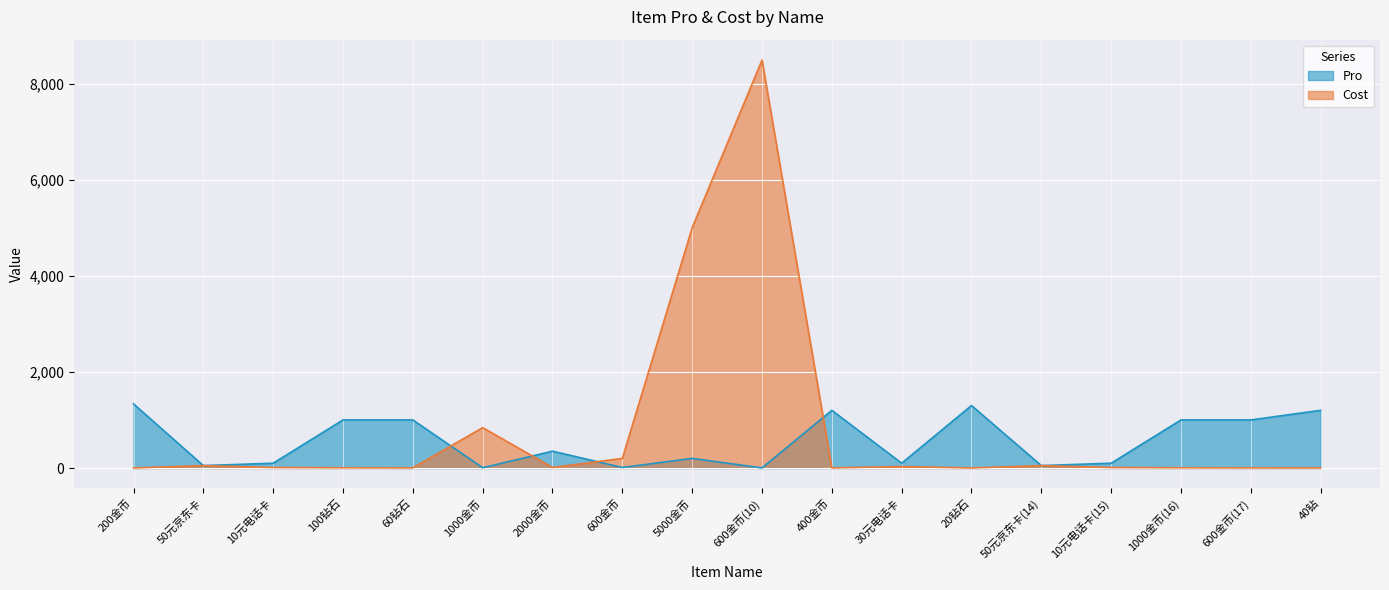

How many lines are shown in the chart?

2